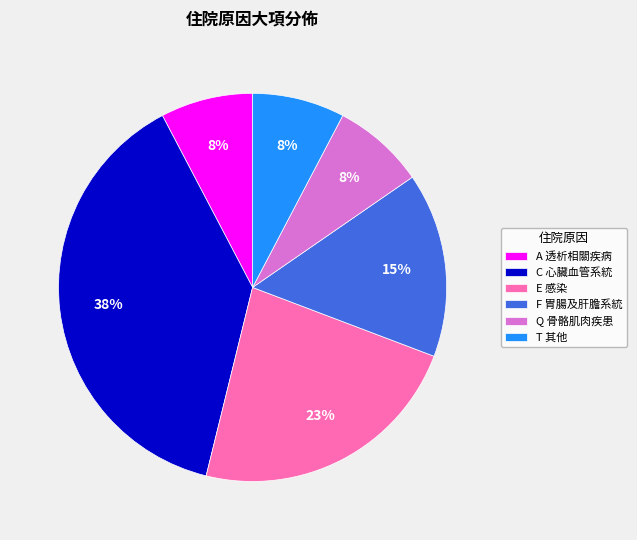

Does E 感染 account for over 50% of the chart?

No